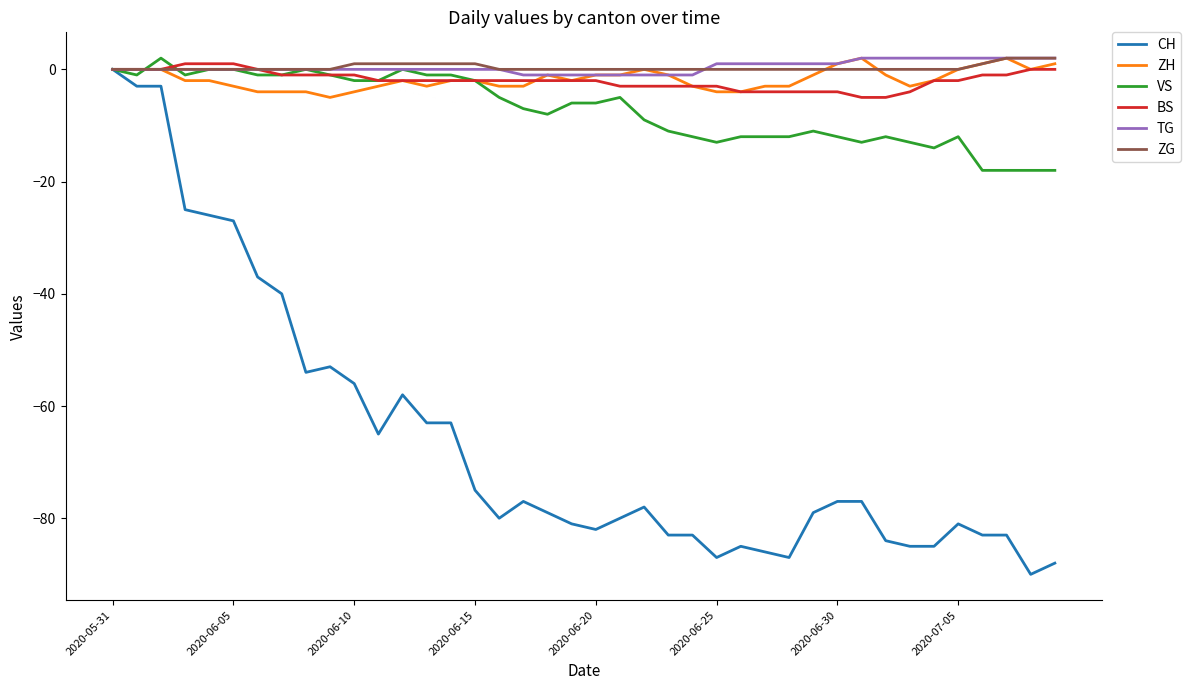

What is the smallest value displayed?

-90